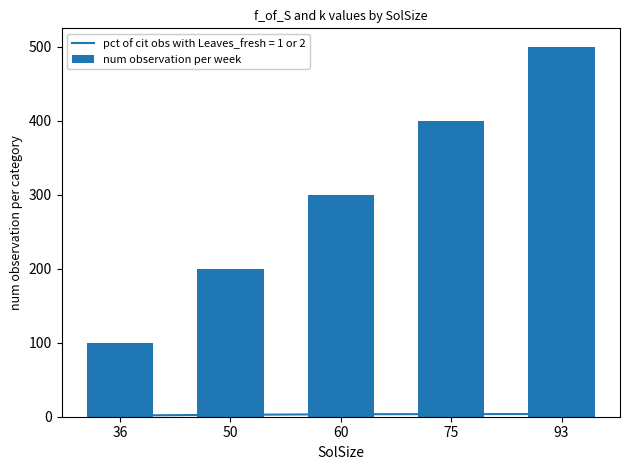

At which category does the chart reach its peak across all series?

93